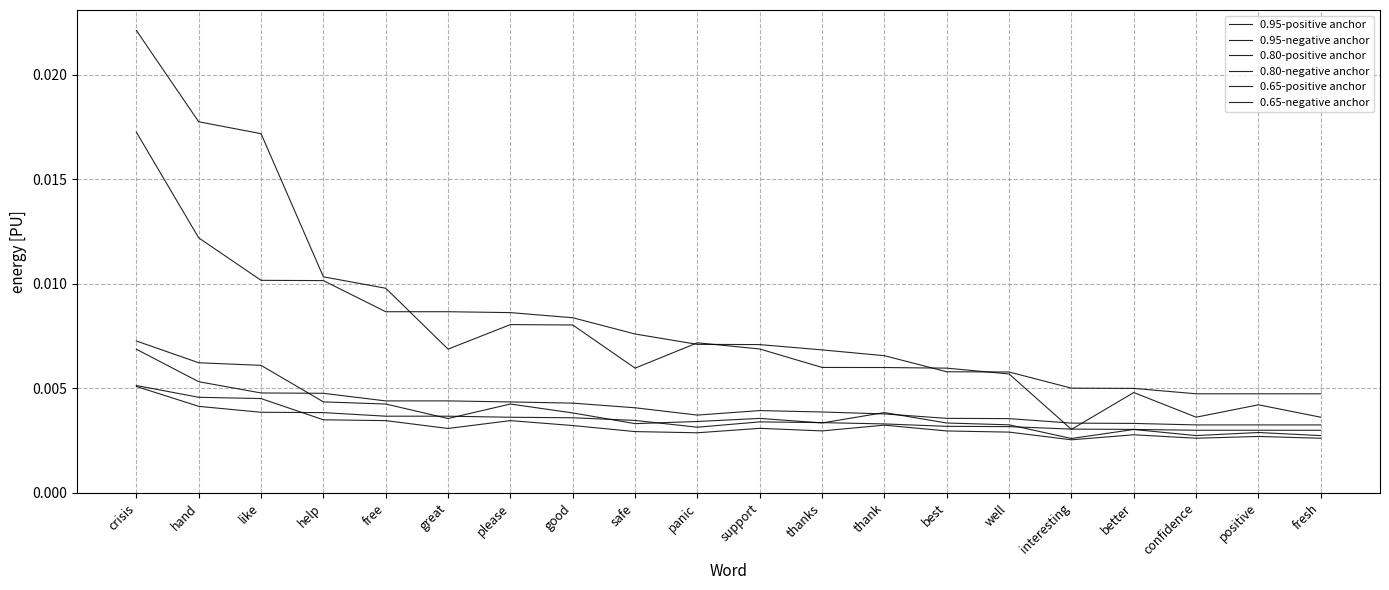

What position from the left is interesting?

16